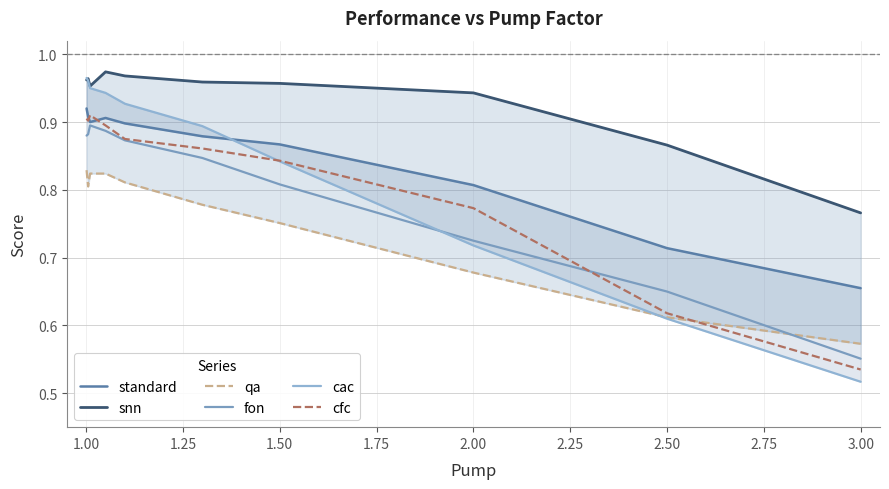

How many categories are shown in the chart?

10